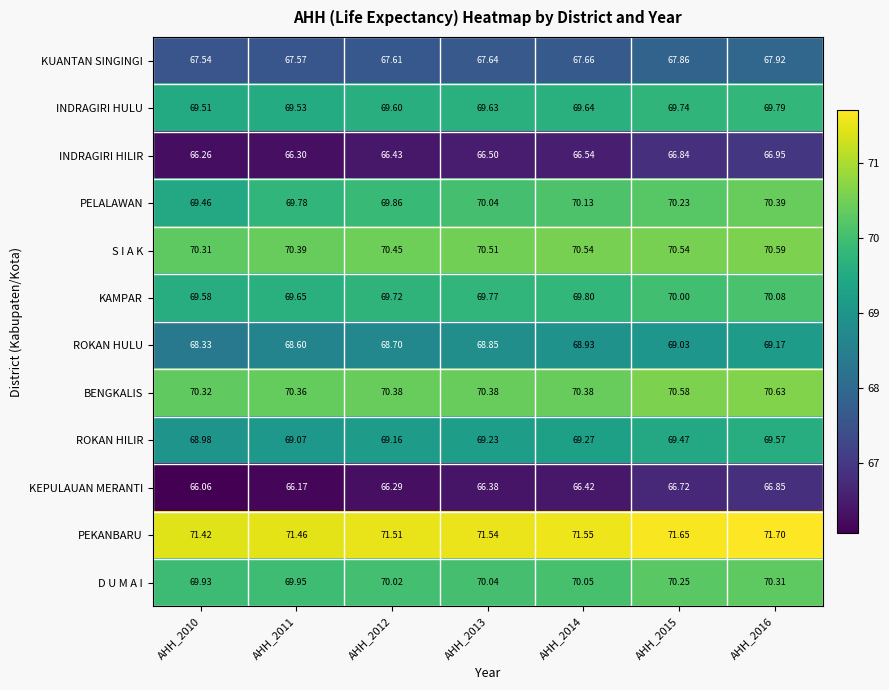

List the series in order of their peak value, highest first.

PEKANBARU, BENGKALIS, S I A K, PELALAWAN, D U M A I, KAMPAR, INDRAGIRI HULU, ROKAN HILIR, ROKAN HULU, KUANTAN SINGINGI, INDRAGIRI HILIR, KEPULAUAN MERANTI